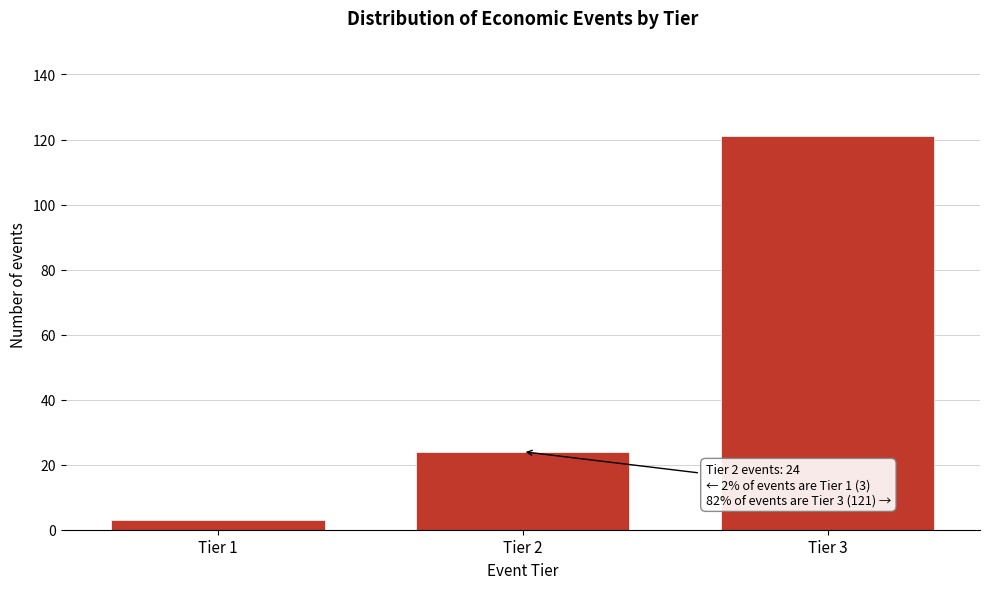

Reading left to right, list all the values displayed in this chart.

3	24	121